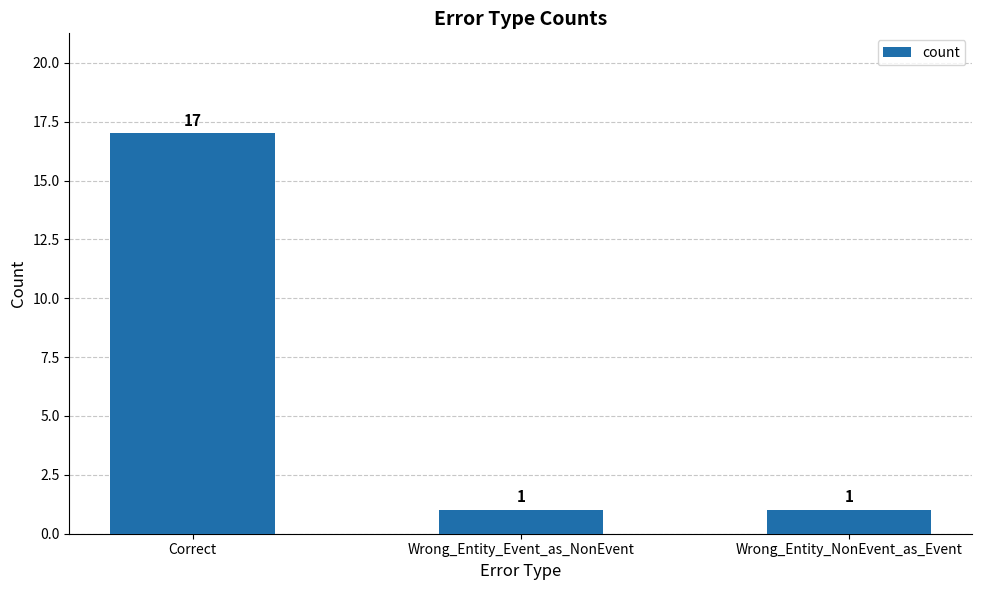

Read the value at Wrong_Entity_NonEvent_as_Event.

1